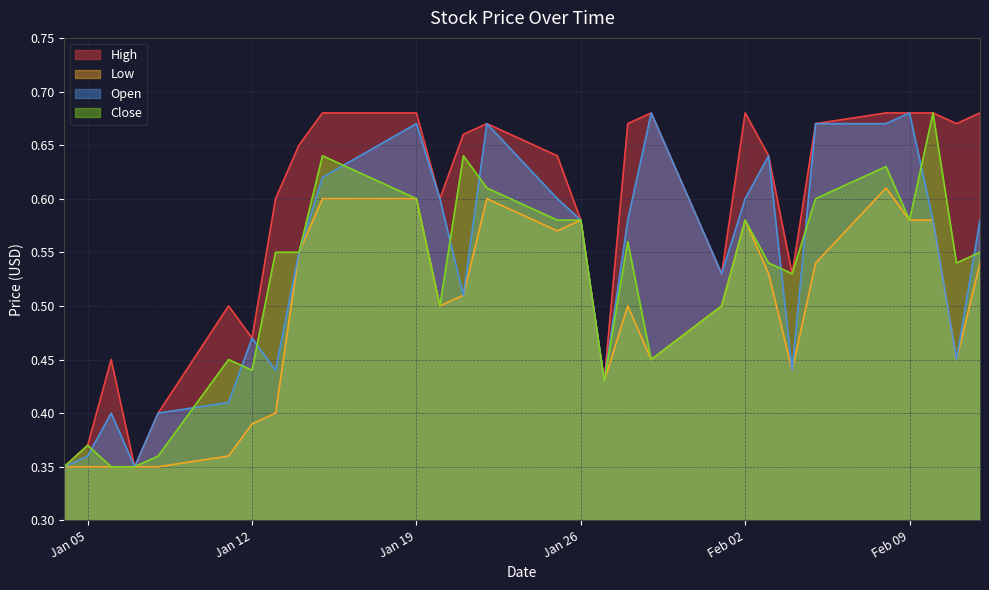

What is the difference between the second highest and minimum values in the Low series?

0.3